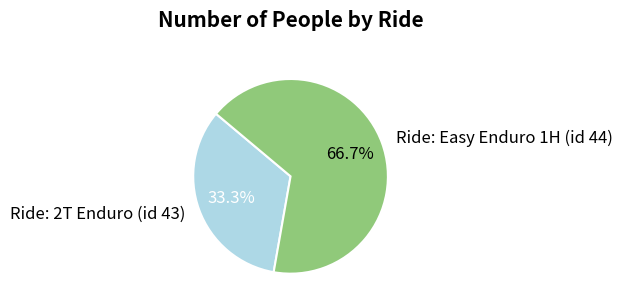

Count the number of slices in the pie.

2